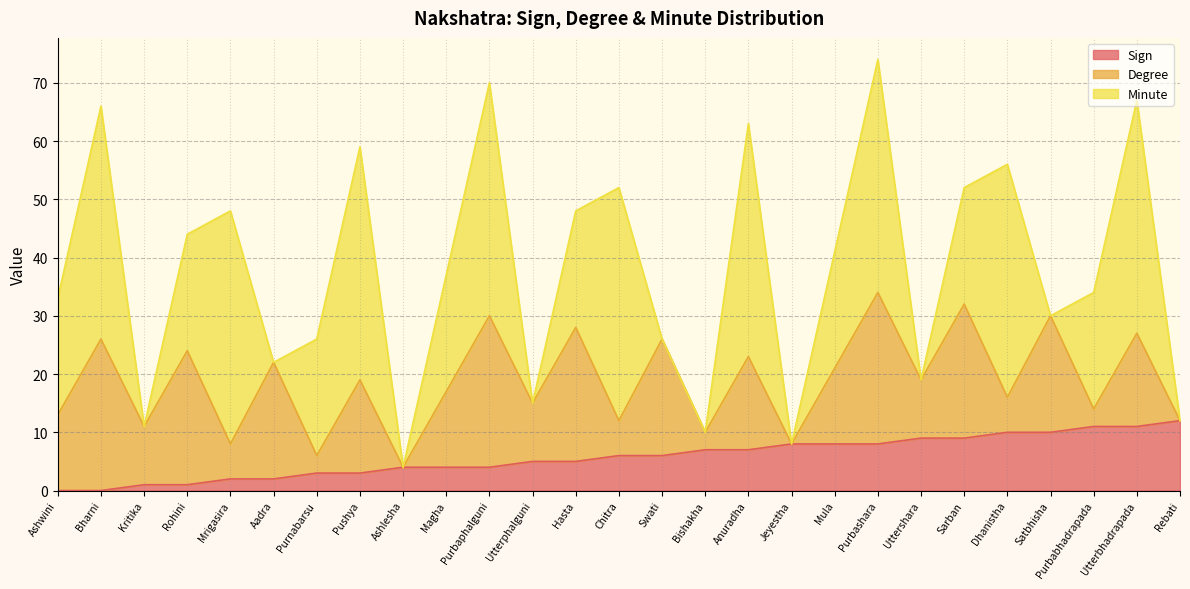

What is the label of the 24th point from the right?

Rohini